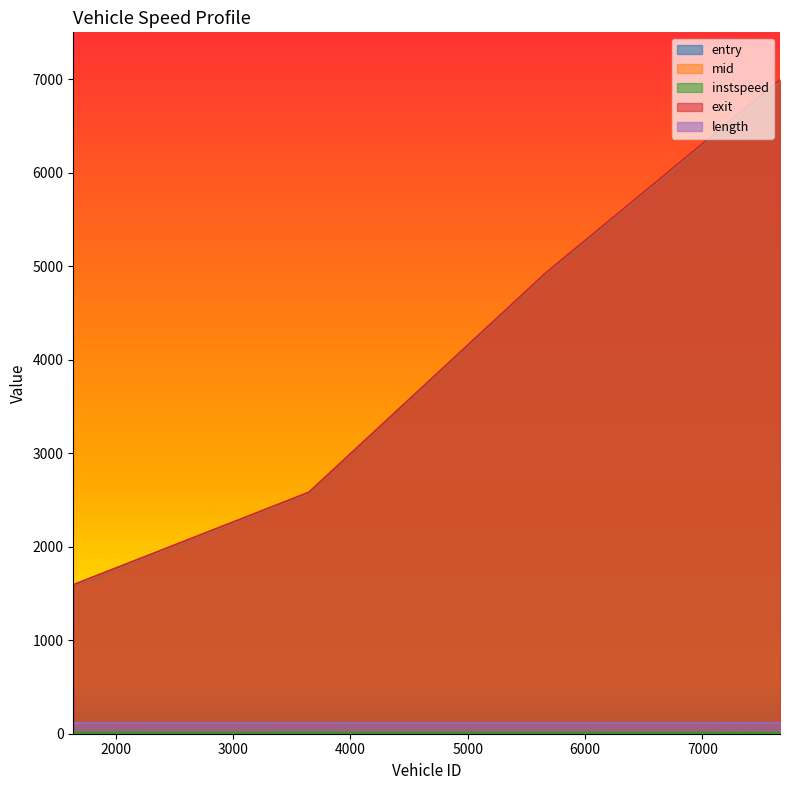

What is the minimum value for entry?

1581.0